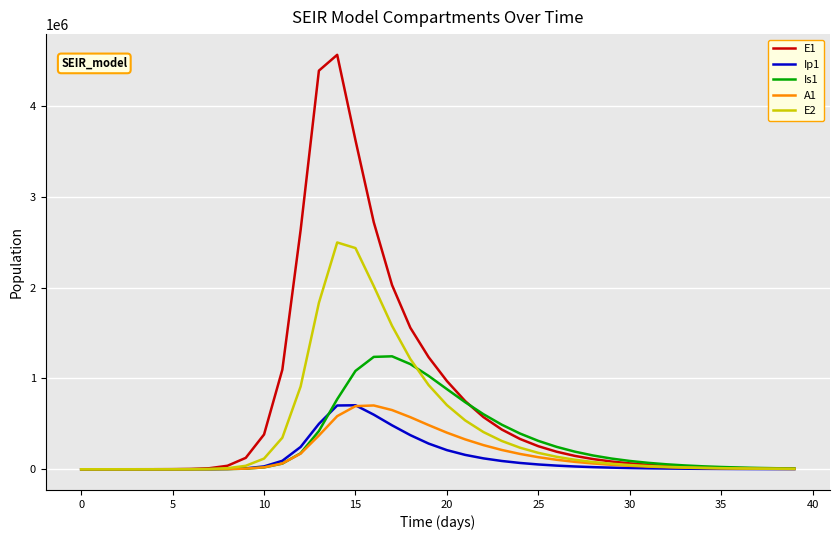

True or false: E1 and Is1 intersect in this chart.

True